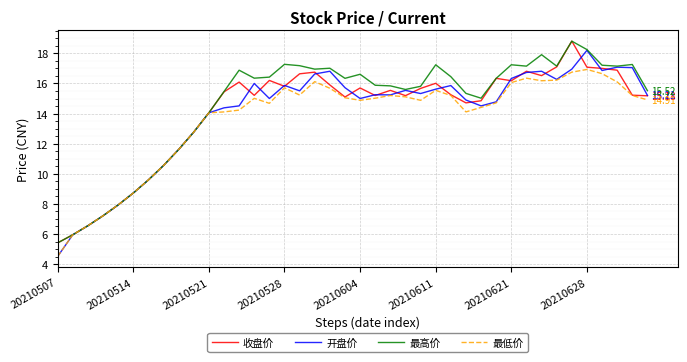

What is the difference between the maximum and minimum values in the 开盘价 series?

13.7